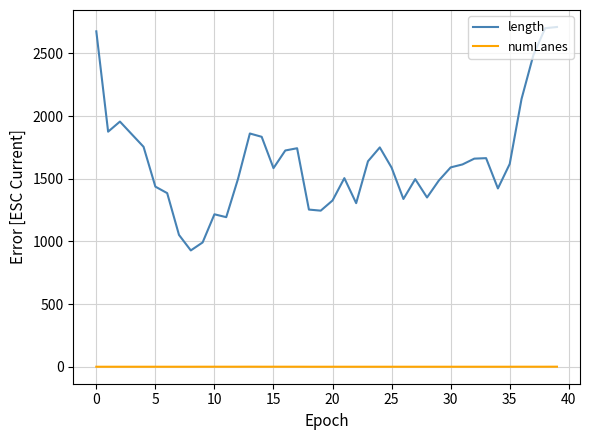

List the series in order of their peak value, lowest first.

numLanes, length